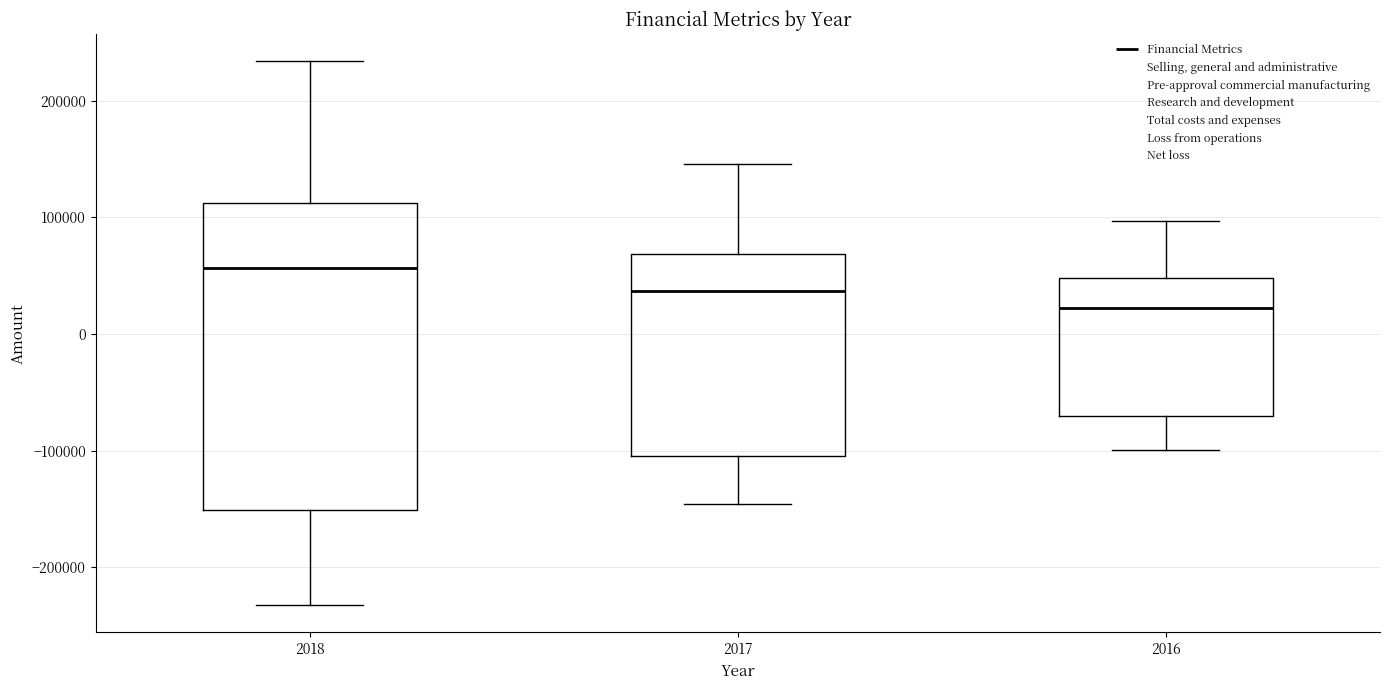

Reading left to right, read every box against the y-axis: the position of its median line, the range the box covers, and the ends of its whiskers. The values are not printed on the chart, so give them approximately, as read against the axis.

2018: median 60000, box -150000 to 110000, whiskers -230000 to 230000
2017: median 40000, box -100000 to 70000, whiskers -150000 to 150000
2016: median 20000, box -70000 to 50000, whiskers -100000 to 100000